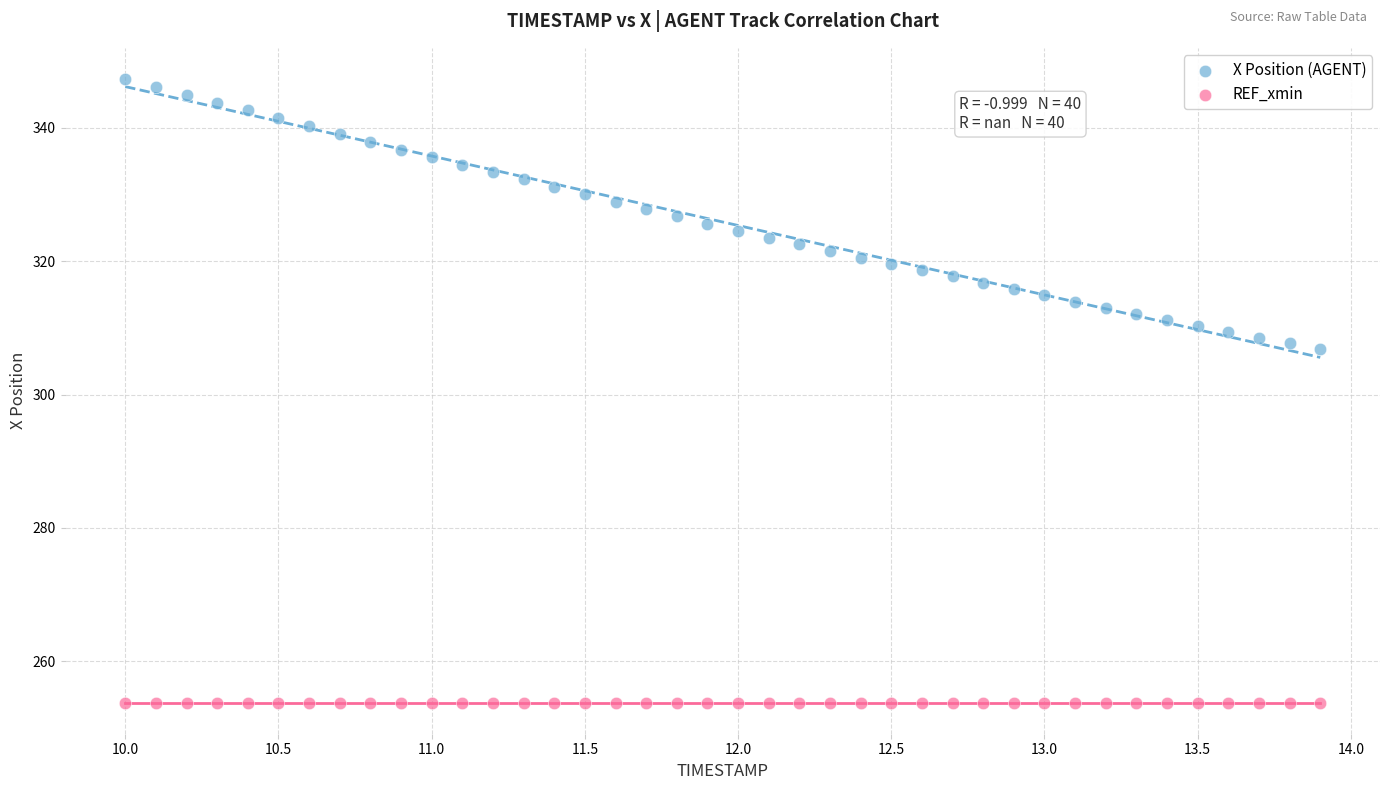

Which series reaches the minimum Y coordinate?

REF_xmin